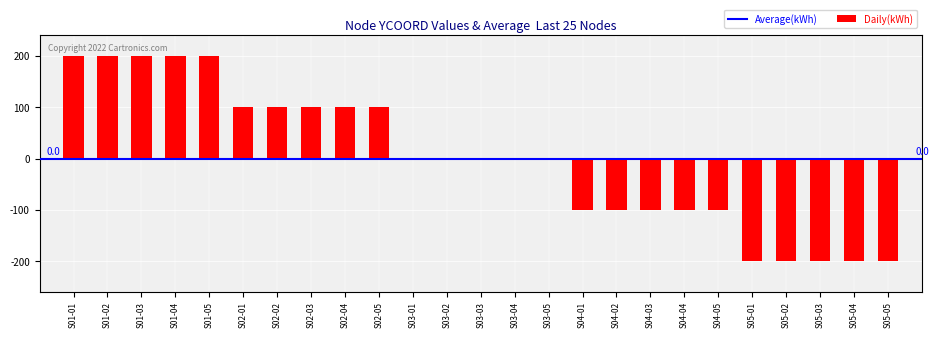

True or false: the data shows -200 at S05-02.

True